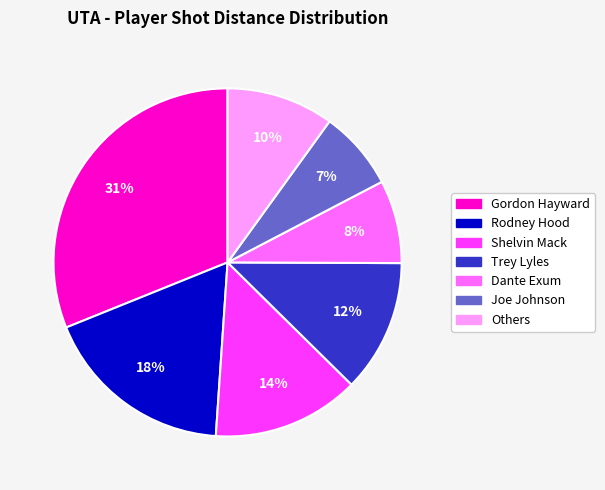

To the nearest percent, what is the difference between the largest and smallest slice percentages?

24%